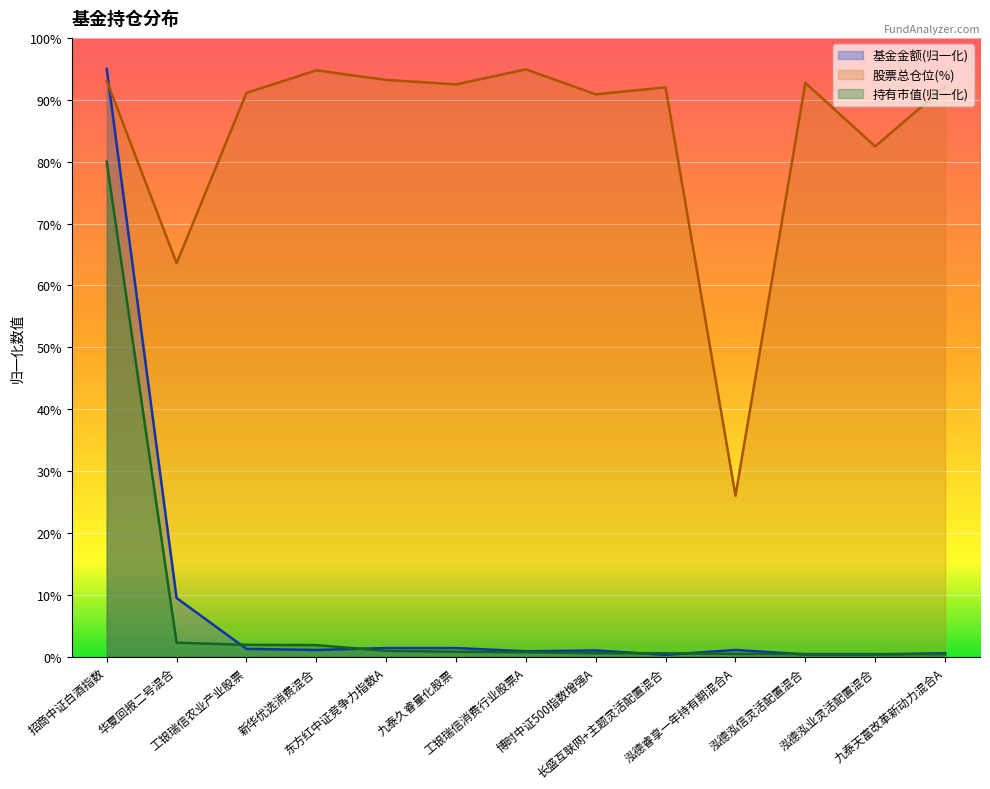

At which label does 持有市值(亿元) reach its peak?

招商中证白酒指数